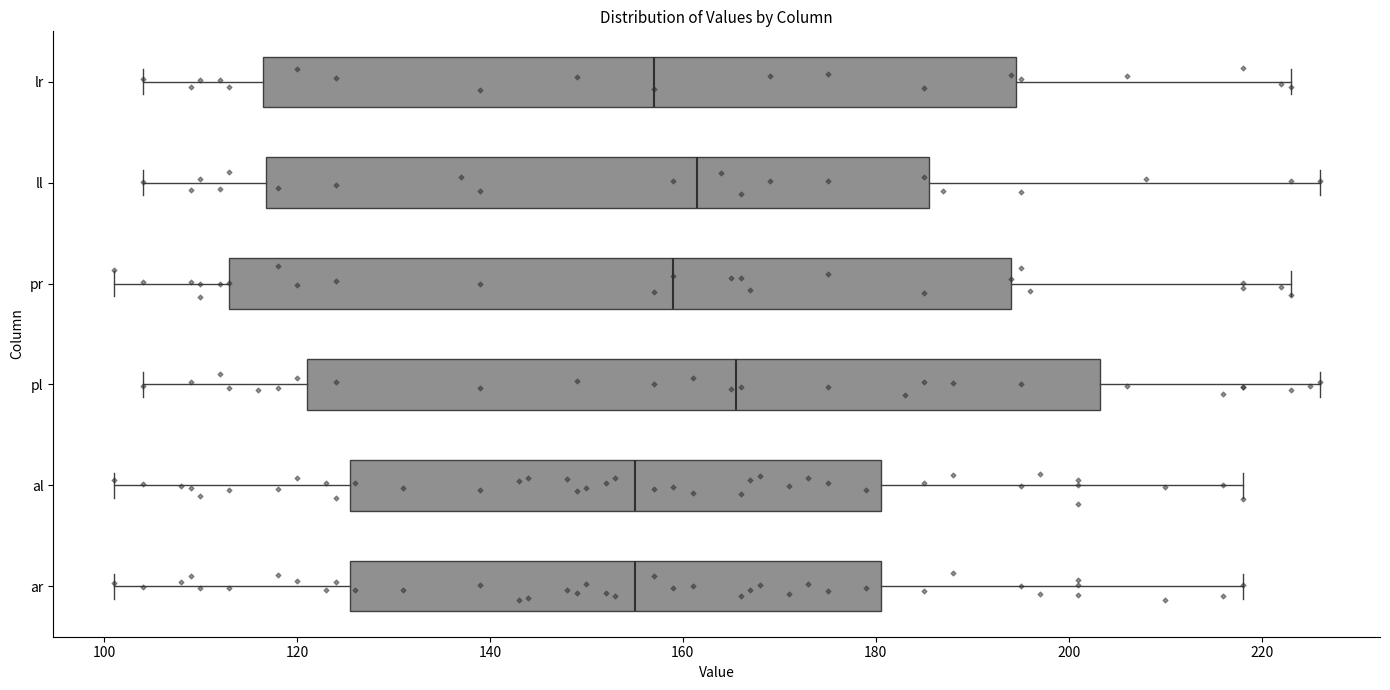

Reading bottom to top, read every box against the x-axis: the position of its median line, the range the box covers, and the ends of its whiskers. The values are not printed on the chart, so give them approximately, as read against the axis.

ar: median 156, box 126 to 180, whiskers 102 to 218
al: median 156, box 126 to 180, whiskers 102 to 218
pl: median 166, box 122 to 204, whiskers 104 to 226
pr: median 160, box 114 to 194, whiskers 102 to 224
ll: median 162, box 116 to 186, whiskers 104 to 226
lr: median 158, box 116 to 194, whiskers 104 to 224